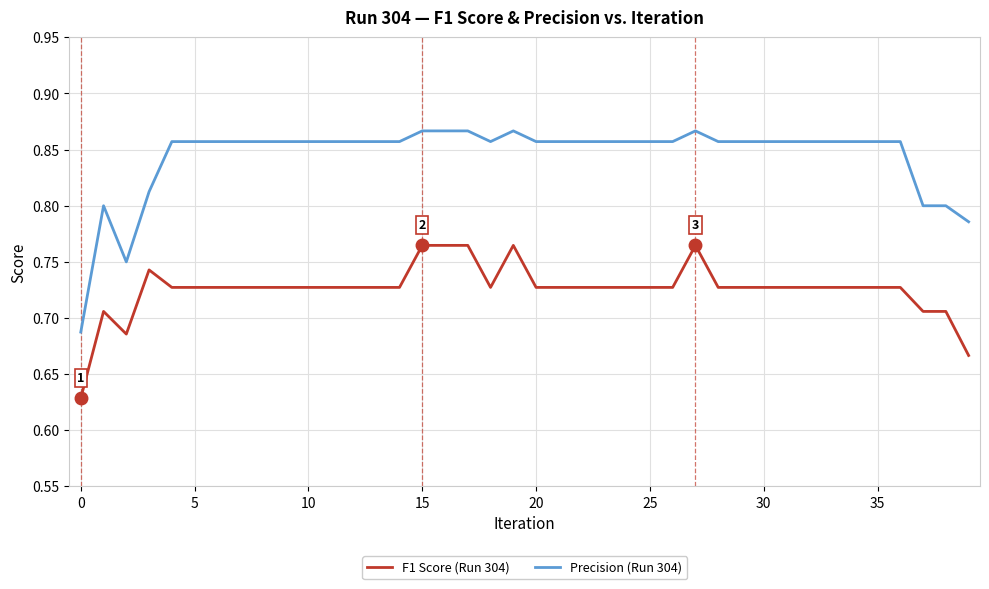

Which series has the widest spread of values?

Precision (Run 304)